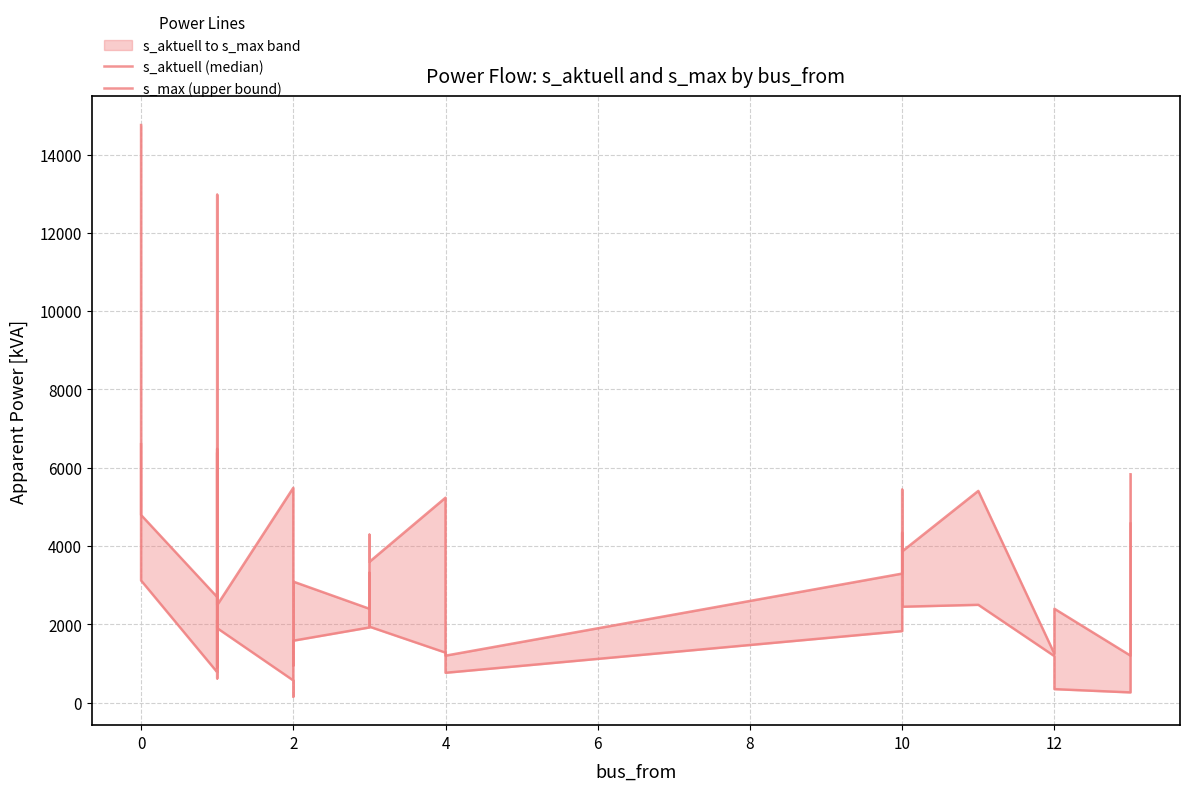

How many intersections are there between s_aktuell (median) and s_max (upper bound)?

2